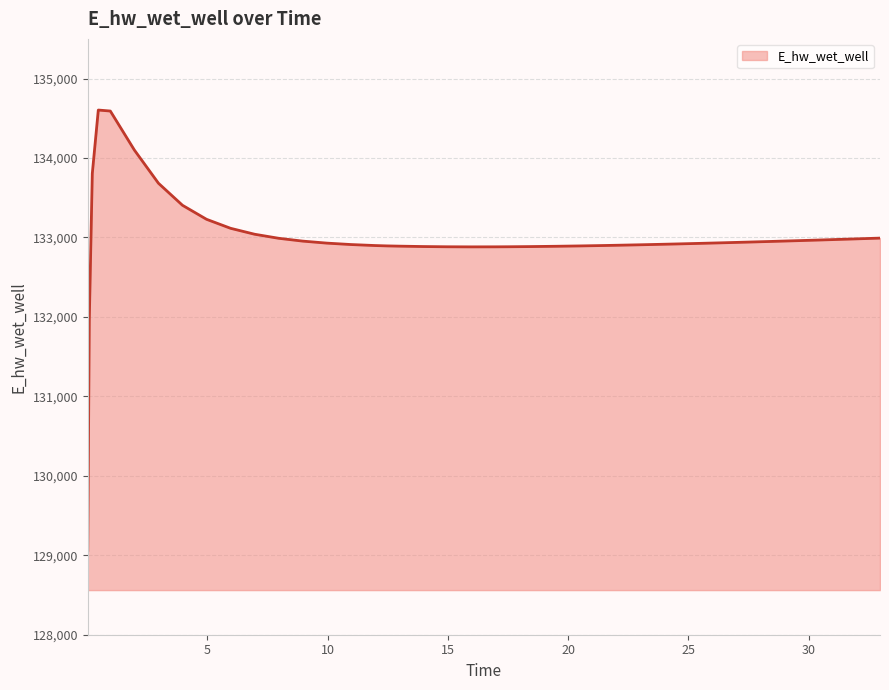

How many distinct data groups are displayed?

1